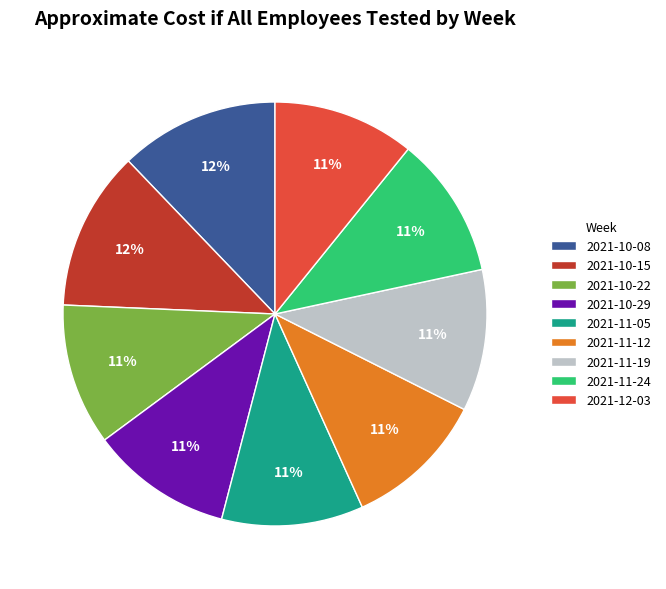

Do 2021-10-08 and 2021-12-03 together represent more than half of the pie?

No